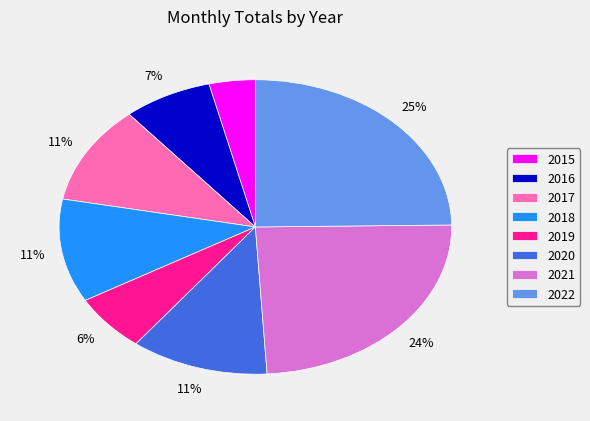

Is there a majority slice in this chart?

No